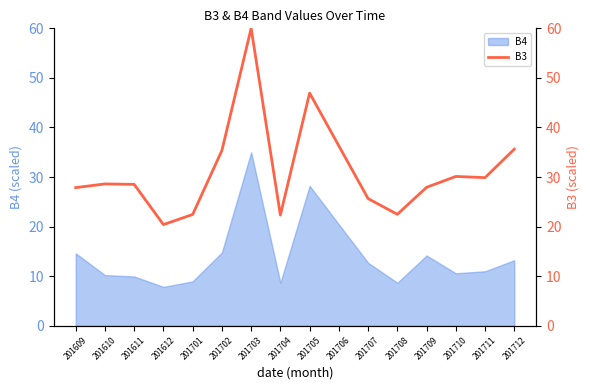

Where does the data first go above 28?

201610